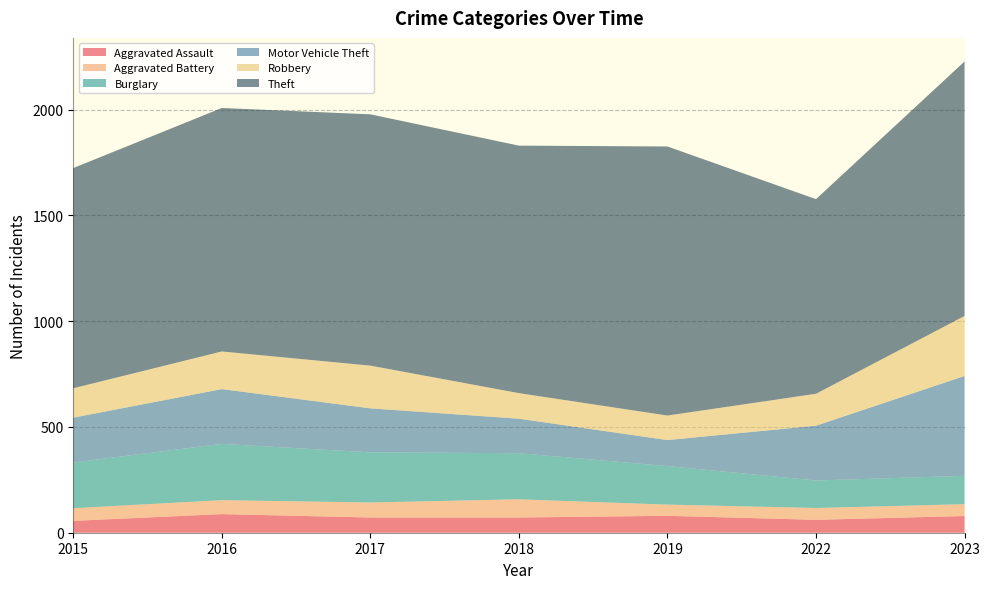

Reading left to right, what are all the values shown in this chart?

Aggravated Assault: 56	88	72	72	80	61	79
Aggravated Battery: 60	66	71	86	53	56	56
Burglary: 216	266	237	218	182	130	134
Motor Vehicle Theft: 212	259	208	163	123	259	472
Robbery: 139	178	202	121	116	151	284
Theft: 1041	1151	1188	1170	1272	920	1203